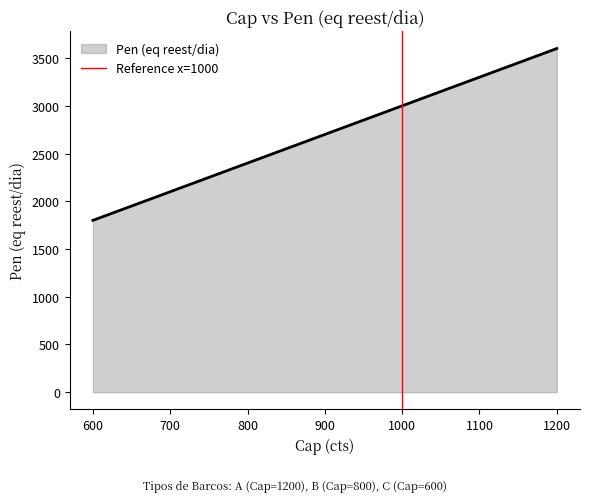

Count the number of data series in this chart.

1